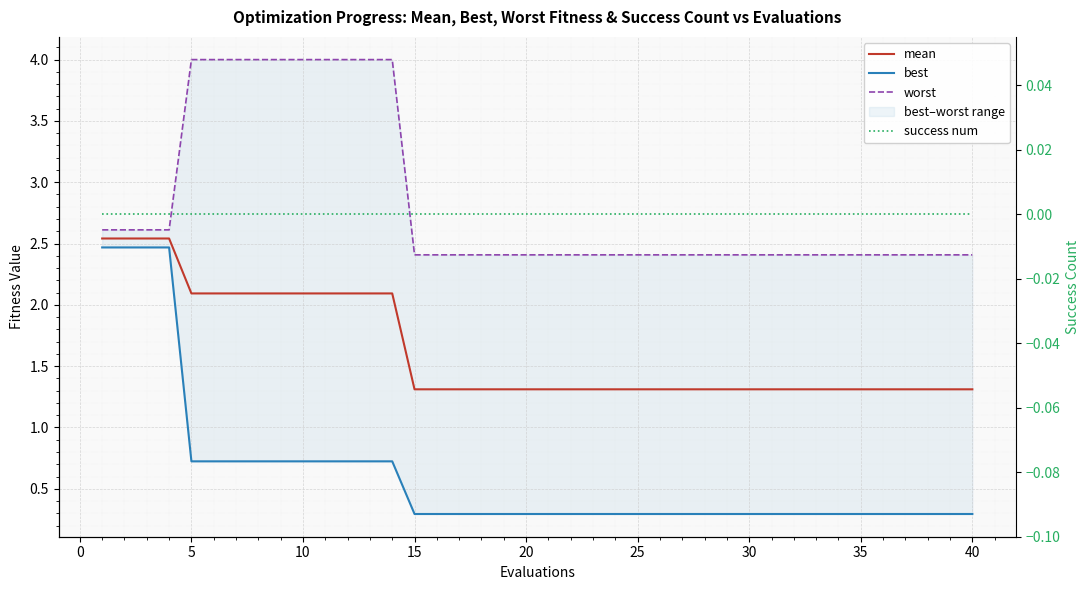

At how many categories does at least one series exceed 2?

40